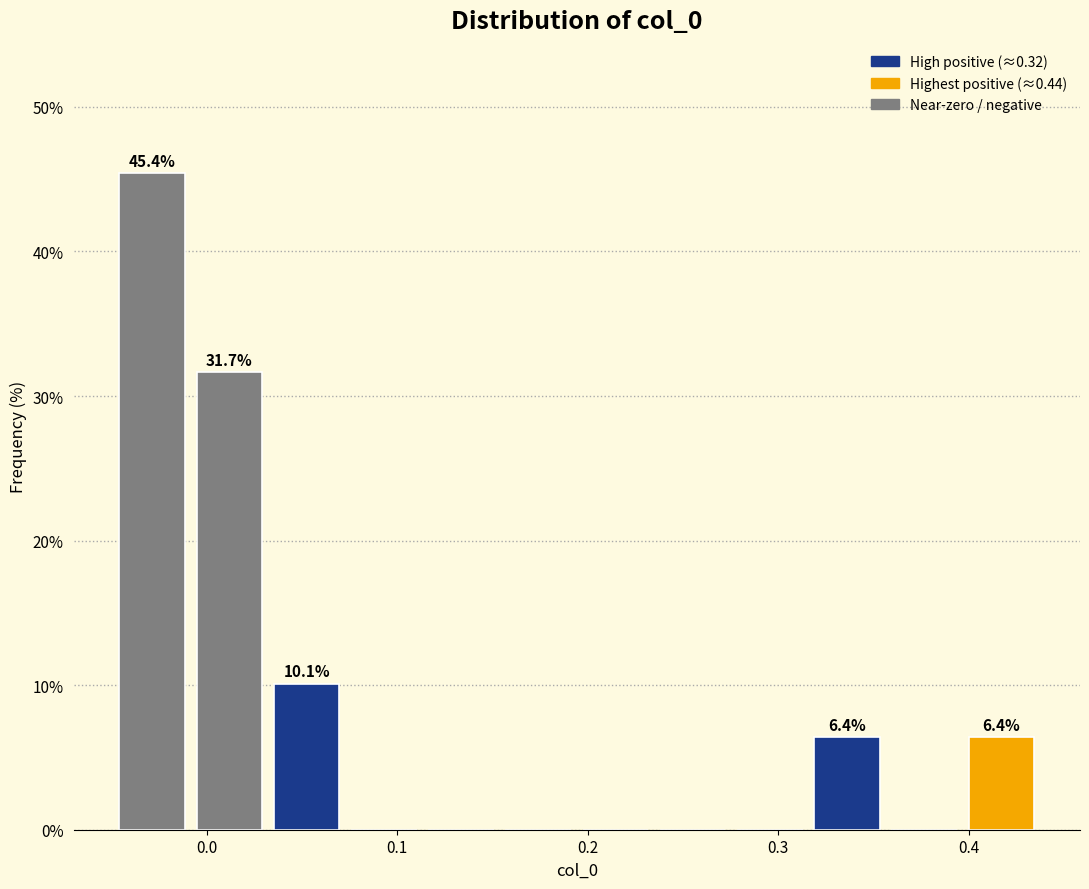

Which range on the x-axis has the tallest bar?

-0.05 to -0.01